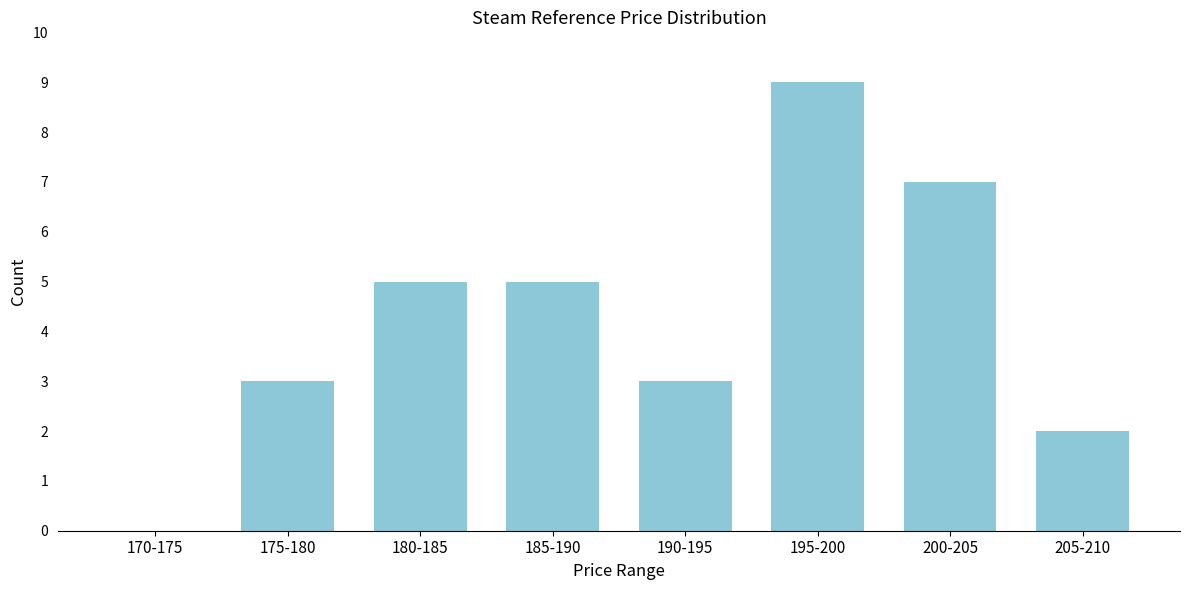

Reading right to left, what are all the values shown in this chart?

205-210=2	200-205=7	195-200=9	190-195=3	185-190=5	180-185=5	175-180=3	170-175=0